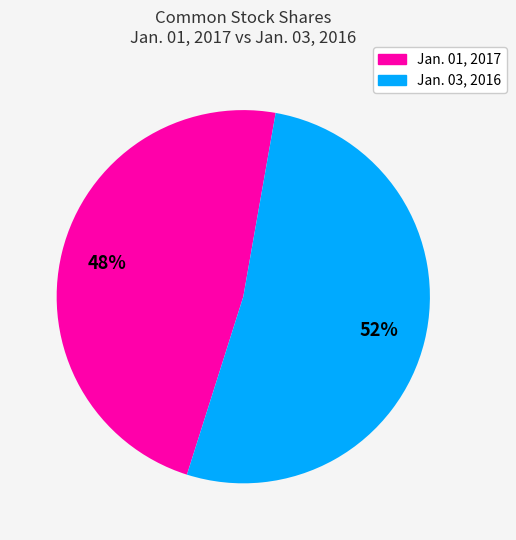

The Jan. 03, 2016 slice represents 52% of the pie. True or false?

True